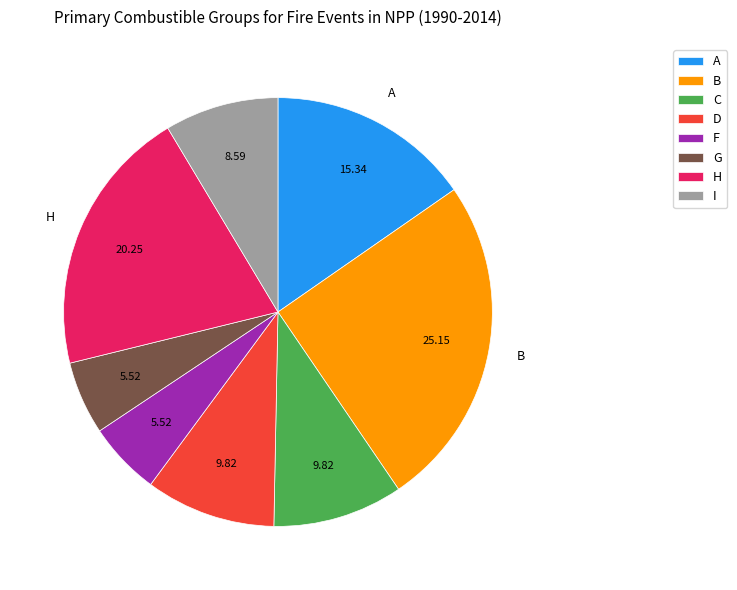

Is the sum of C and B greater than half?

No